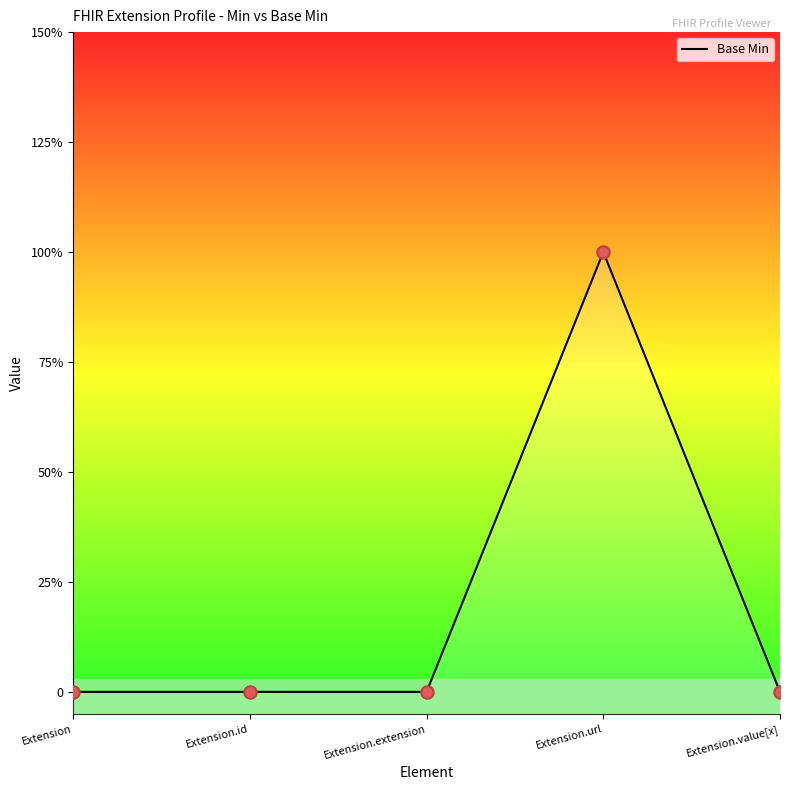

What is the change in value from Extension.url to Extension.value[x]?

-1